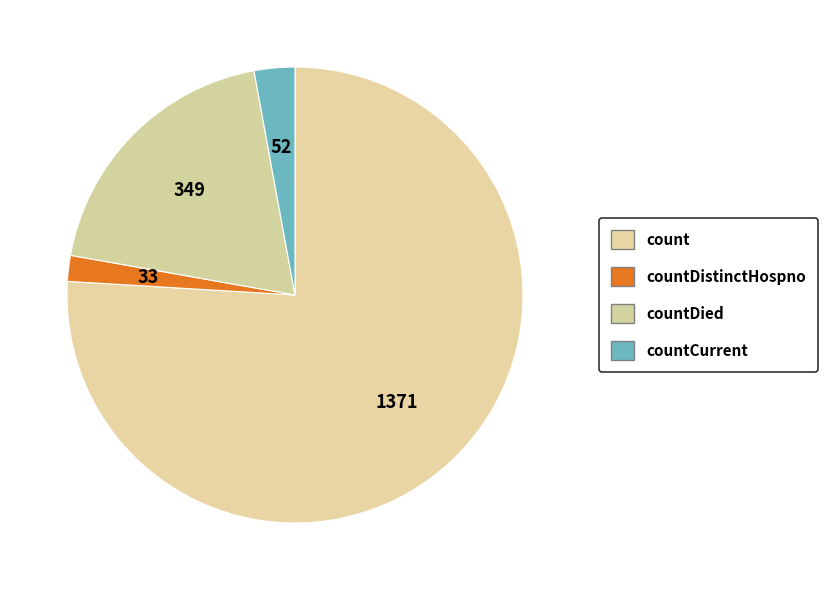

Which slice is the smallest?

countDistinctHospno